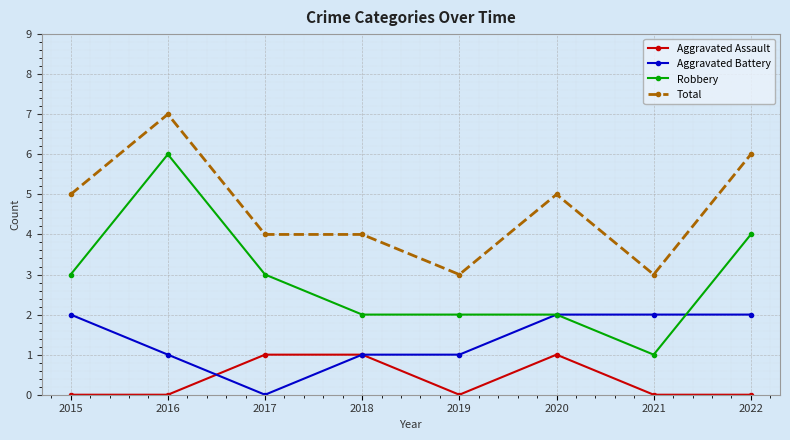

What are all the series names shown in the legend?

Aggravated Assault, Aggravated Battery, Robbery, Total